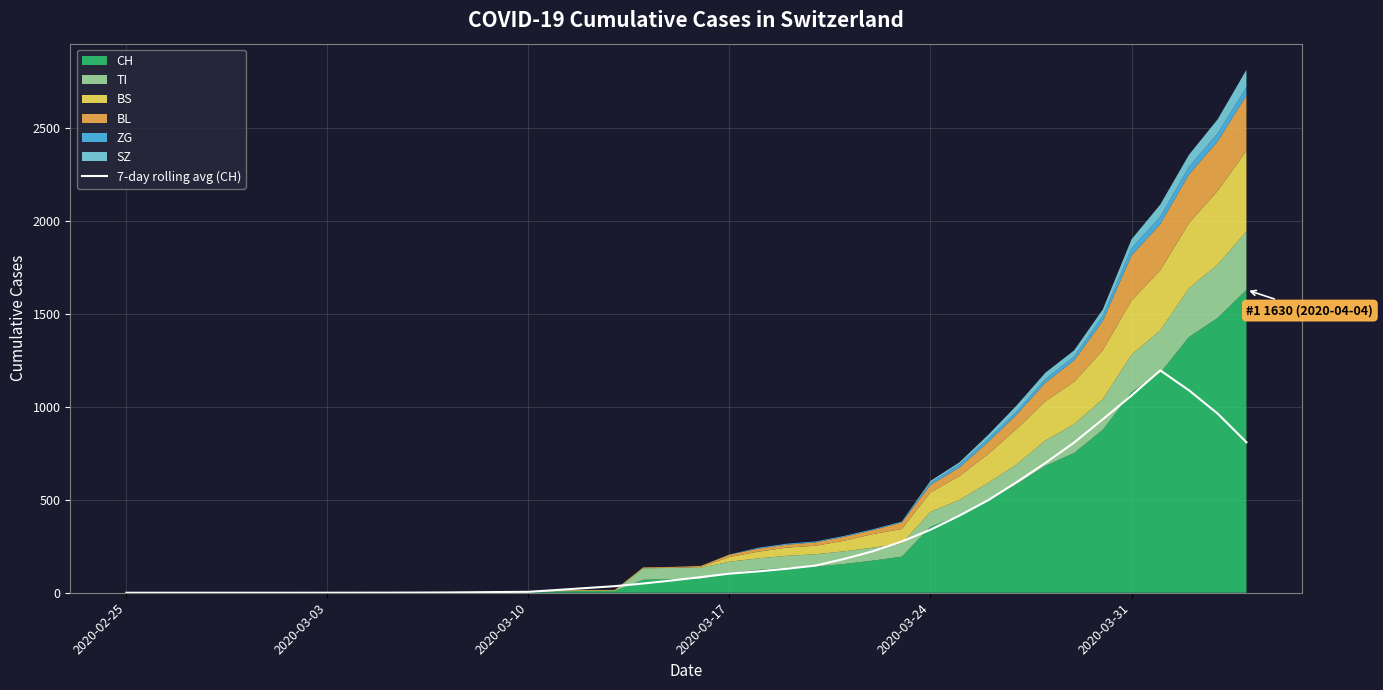

What is the difference between the second highest and second lowest values?

1089.1